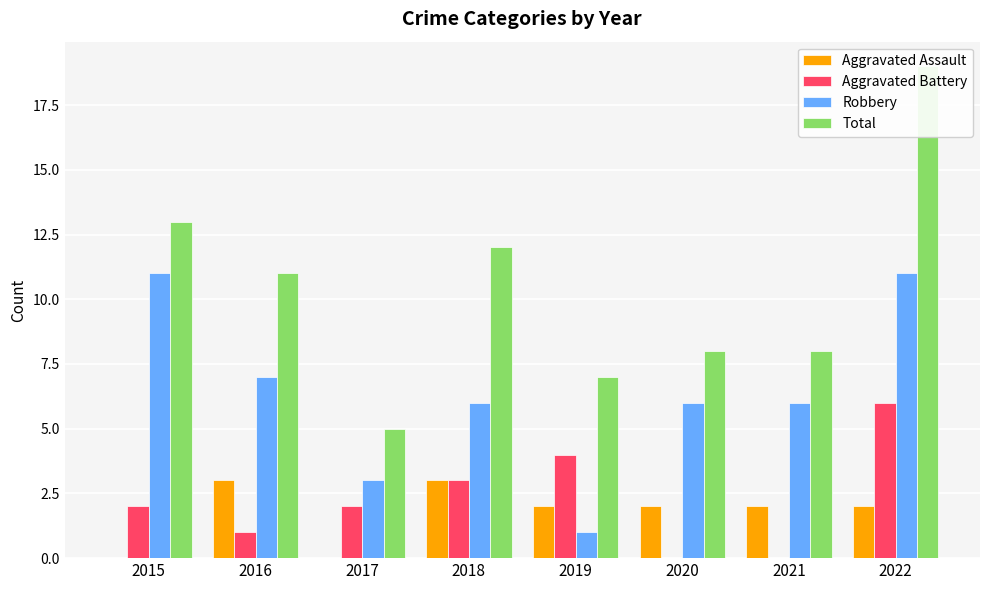

Reading left to right, transcribe all the data shown in this chart.

Aggravated Assault: 2015=0	2016=3	2017=0	2018=3	2019=2	2020=2	2021=2	2022=2
Aggravated Battery: 2015=2	2016=1	2017=2	2018=3	2019=4	2020=0	2021=0	2022=6
Robbery: 2015=11	2016=7	2017=3	2018=6	2019=1	2020=6	2021=6	2022=11
Total: 2015=13	2016=11	2017=5	2018=12	2019=7	2020=8	2021=8	2022=19